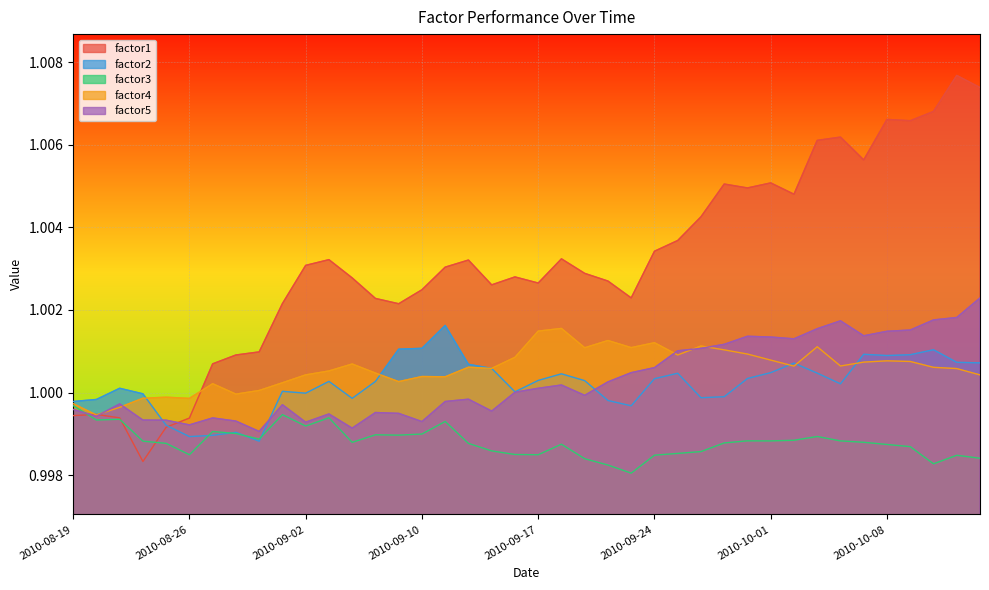

Rank the categories by factor5 value from highest to lowest.

2010-10-14, 2010-10-13, 2010-10-12, 2010-10-06, 2010-10-05, 2010-10-11, 2010-10-08, 2010-10-07, 2010-09-30, 2010-10-01, 2010-10-04, 2010-09-29, 2010-09-28, 2010-09-27, 2010-09-24, 2010-09-23, 2010-09-22, 2010-09-20, 2010-09-17, 2010-09-16, 2010-09-21, 2010-09-14, 2010-09-13, 2010-08-23, 2010-09-01, 2010-08-19, 2010-09-15, 2010-09-08, 2010-09-09, 2010-09-03, 2010-08-20, 2010-08-27, 2010-08-24, 2010-08-25, 2010-08-30, 2010-09-10, 2010-09-02, 2010-08-26, 2010-09-07, 2010-08-31